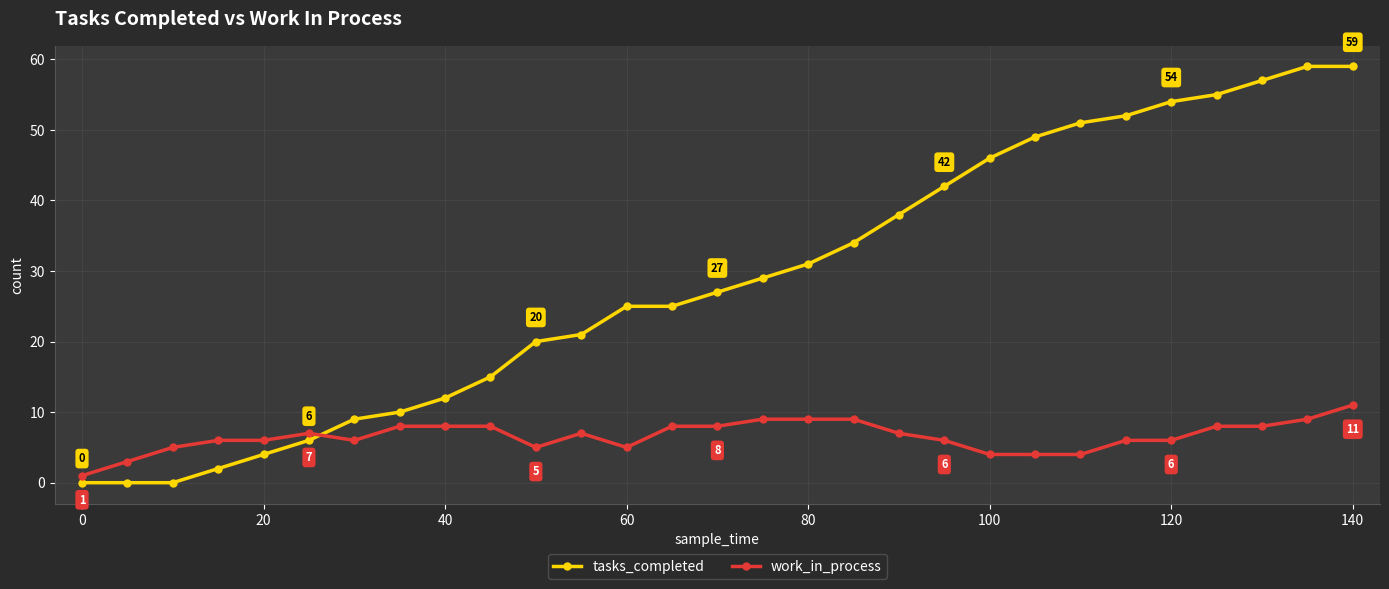

What are all the series names shown in the legend?

tasks_completed, work_in_process